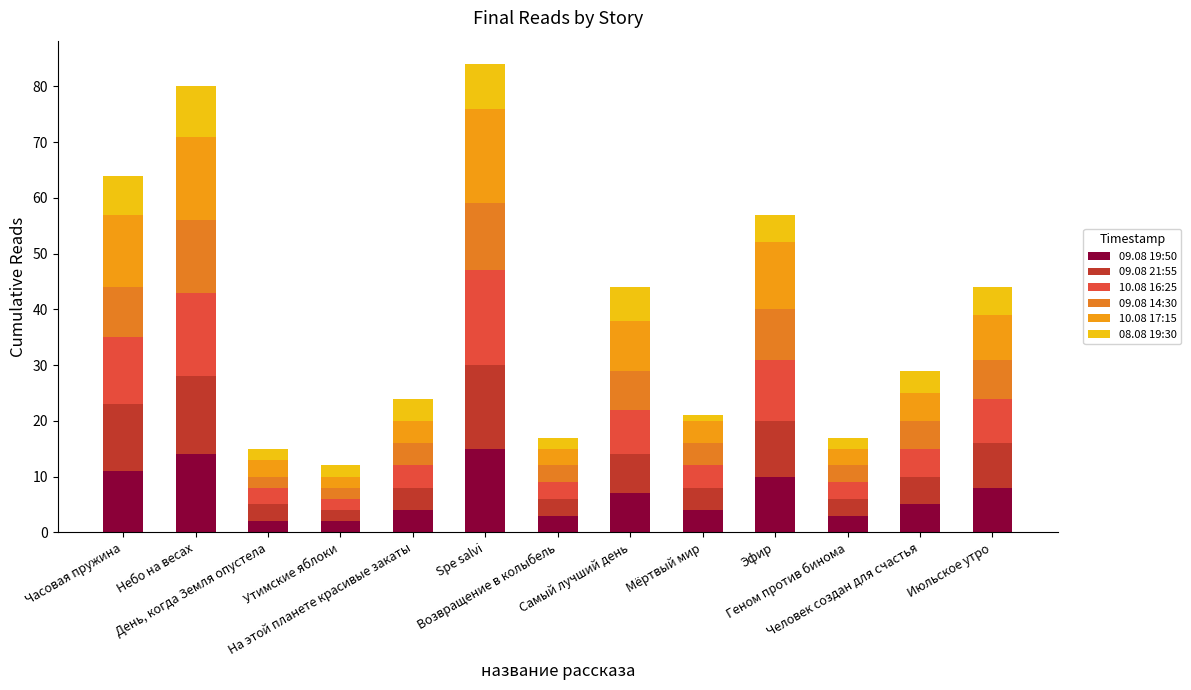

What is the sum of all 10.08 16:25 values?

95